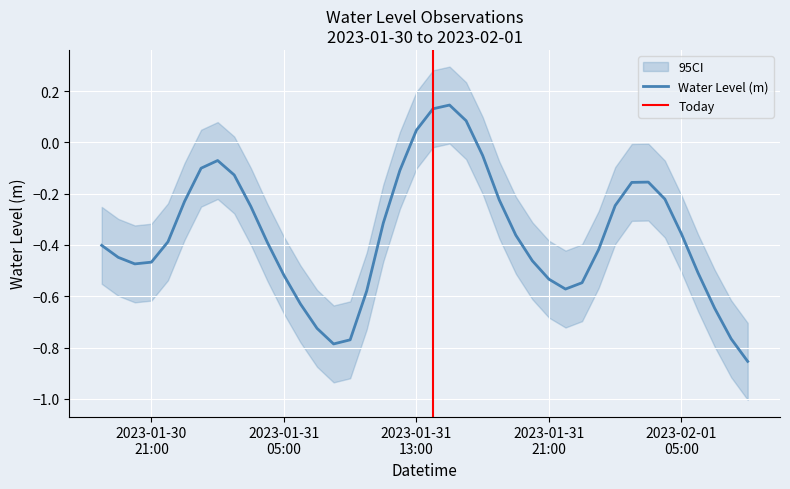

Which label corresponds to the smallest value in the chart?

2023-02-01 09:00:00